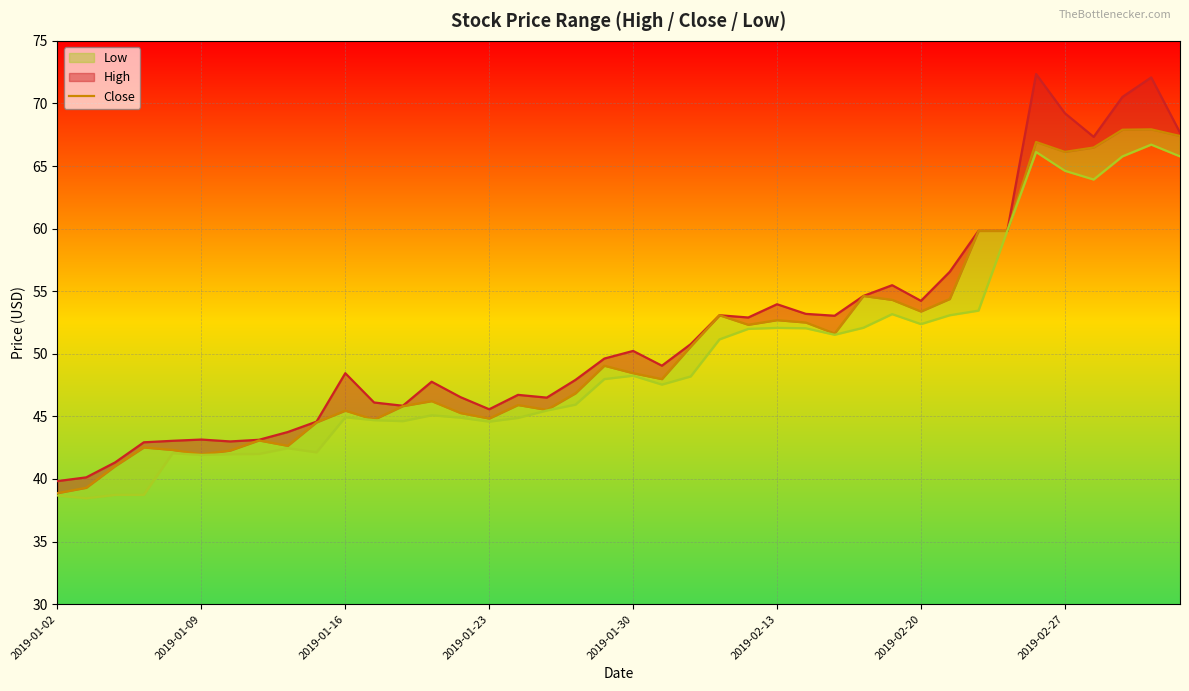

True or false: Close has a value of 79.4 at 9.

False